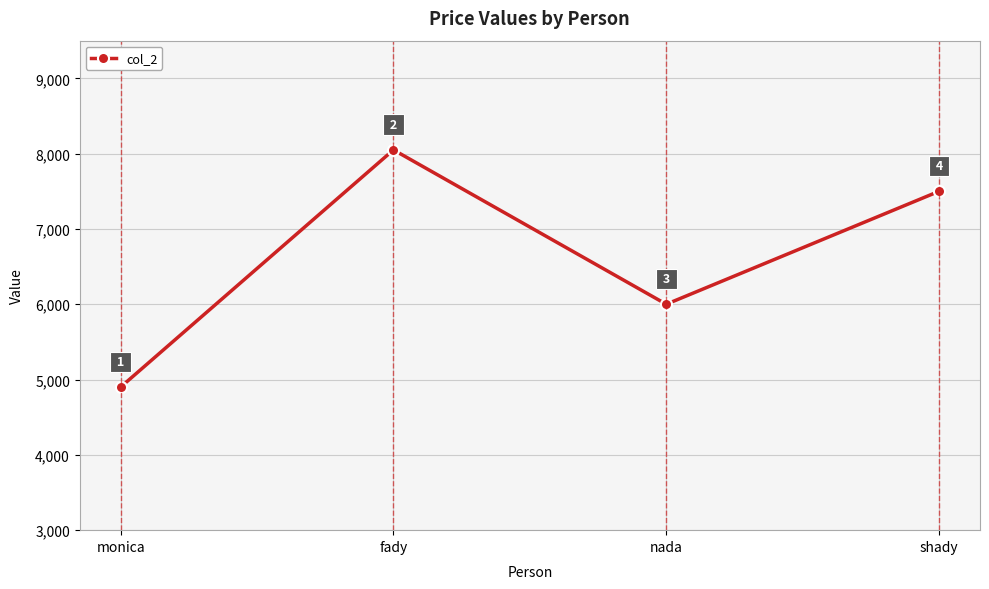

What is the label of the 3rd point from the left?

nada